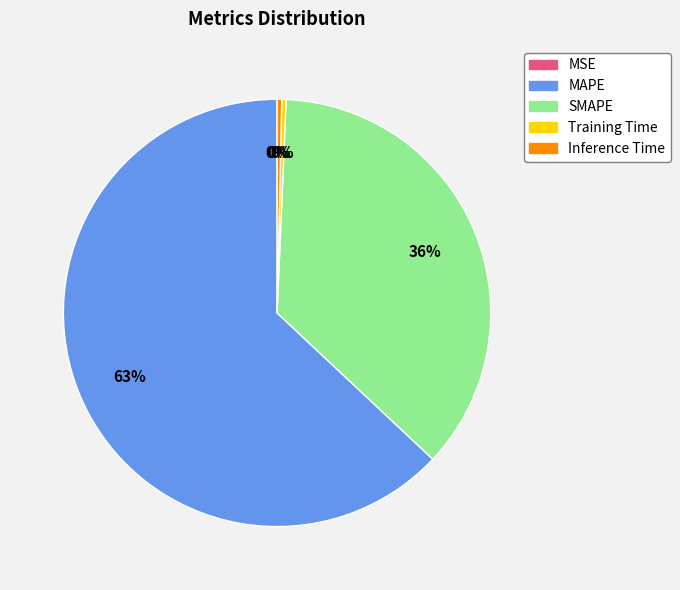

Is the sum of Training Time and MAPE greater than half?

Yes